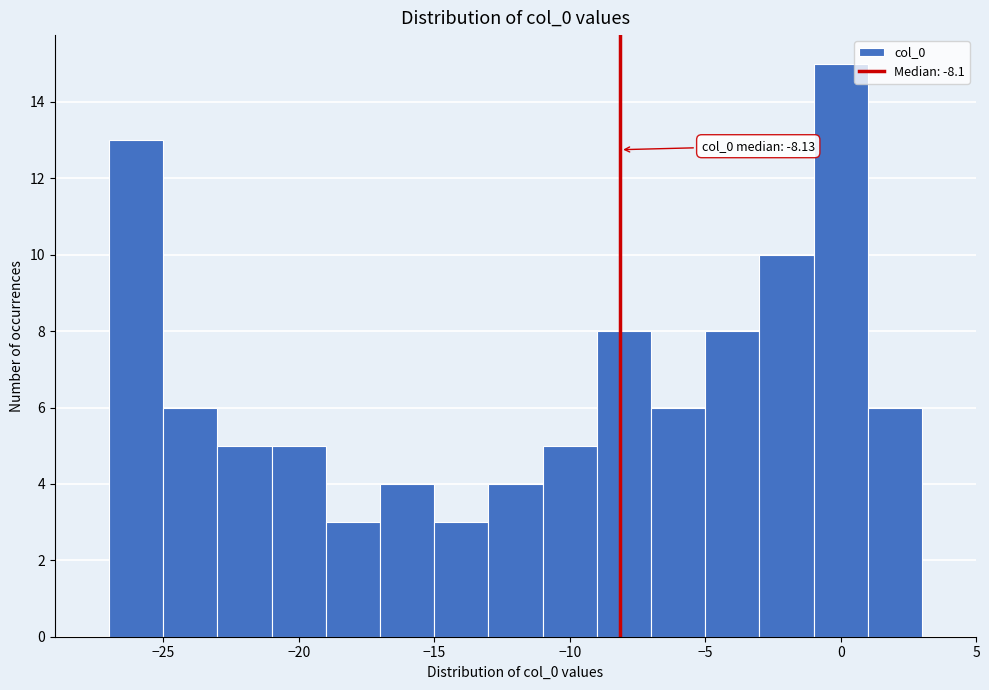

Over which range of the x-axis is the bar tallest?

-1 to 1